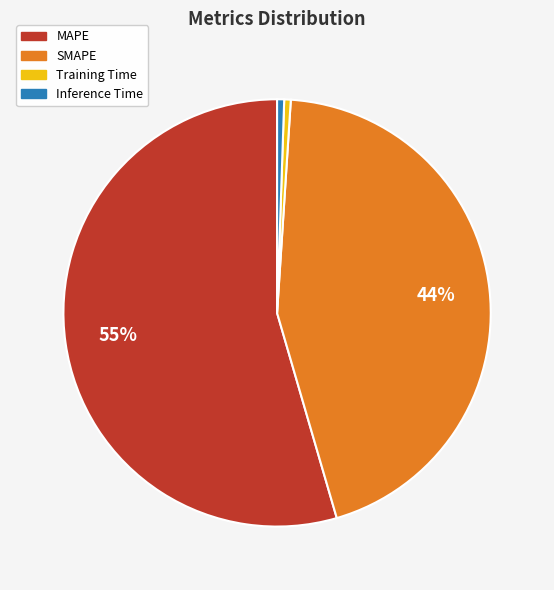

Between MAPE and SMAPE, which is larger?

MAPE